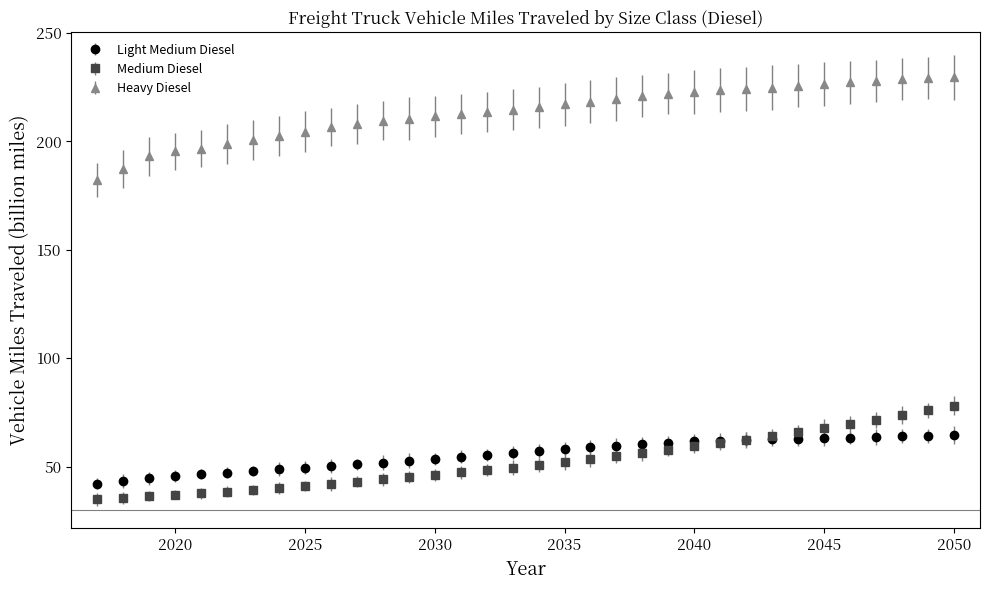

At how many categories does at least one series exceed 114?

34